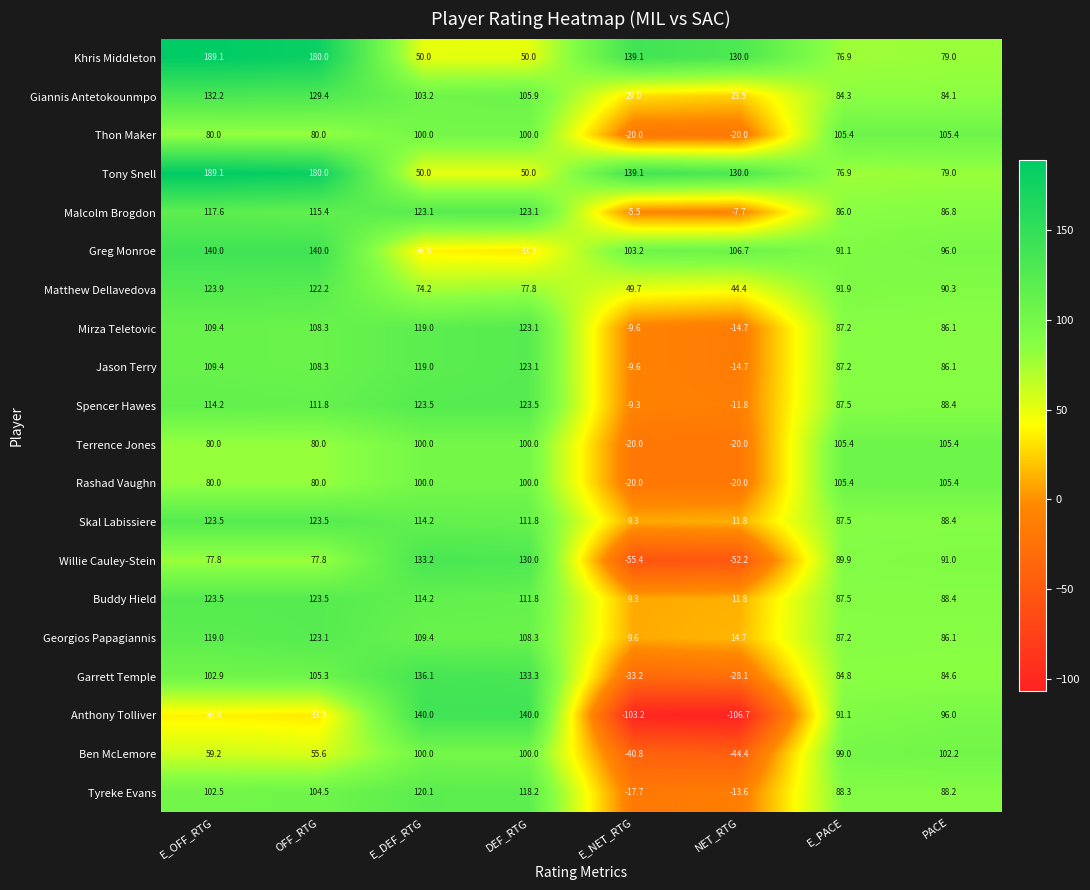

Where is Ben McLemore nearest to the value 28?

OFF_RTG